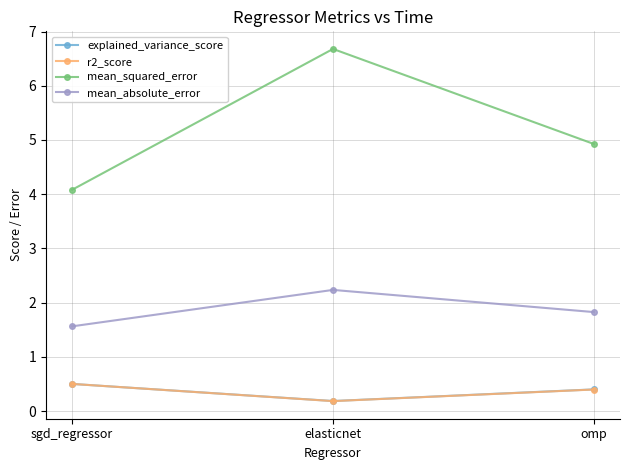

What is the value of the r2_score point at the 2nd from the left?

0.2